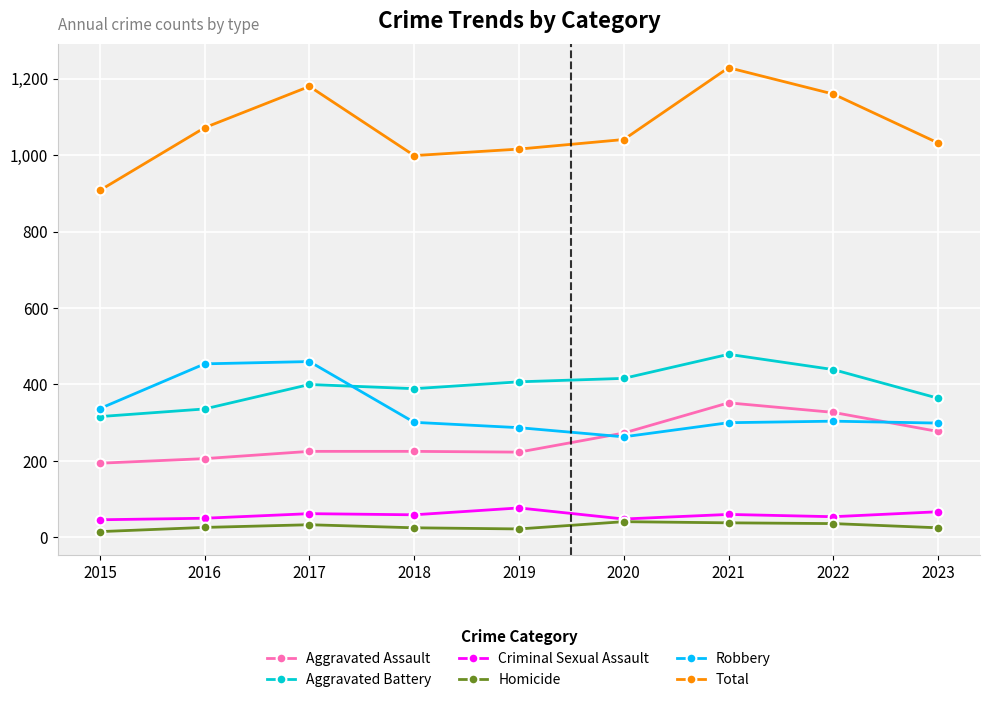

Which series has the largest total across all categories?

Total